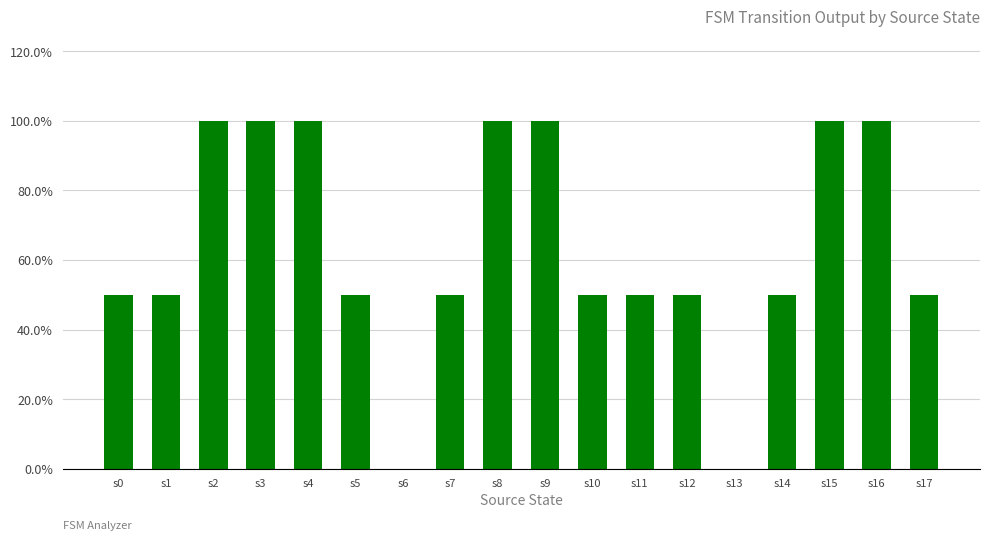

Reading left to right, what are all the values shown in this chart?

s0=0.5	s1=0.5	s2=1.0	s3=1.0	s4=1.0	s5=0.5	s6=0.0	s7=0.5	s8=1.0	s9=1.0	s10=0.5	s11=0.5	s12=0.5	s13=0.0	s14=0.5	s15=1.0	s16=1.0	s17=0.5